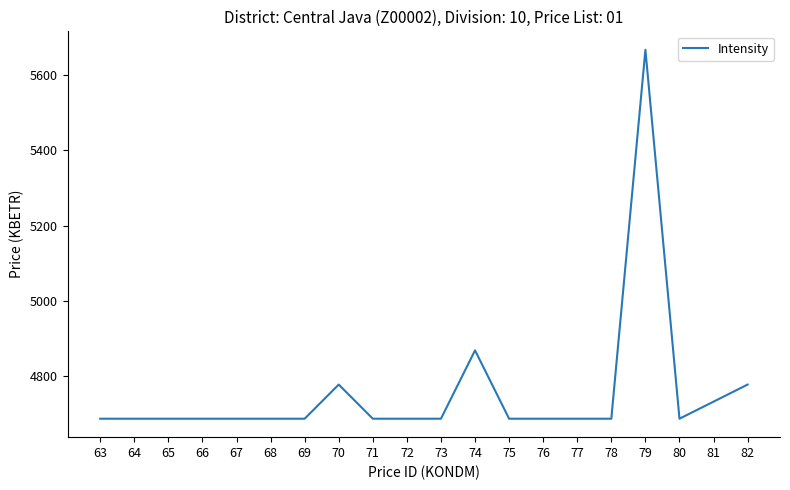

True or false: the data shows 1780.4 at 81.

False